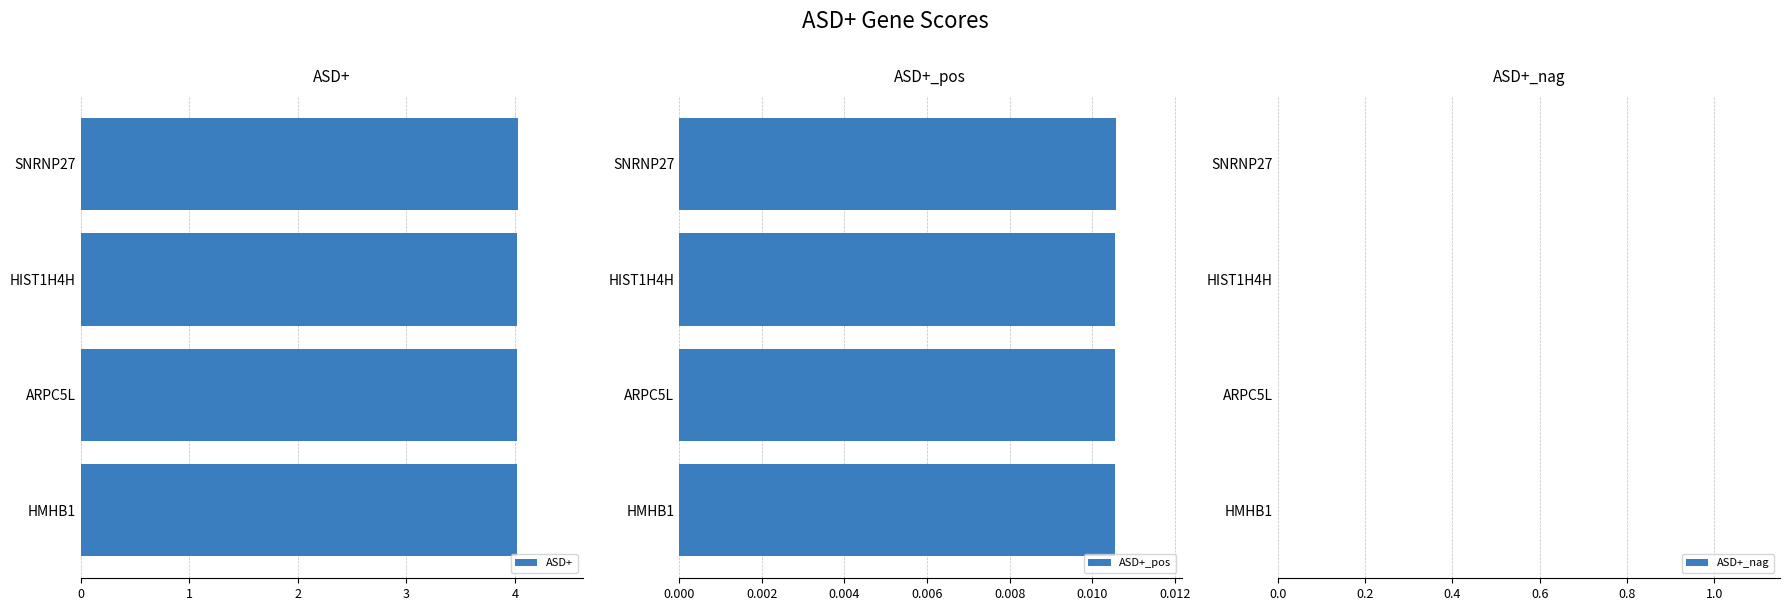

List the labels in order of ASD+ value, smallest first.

2, 3, 1, 0